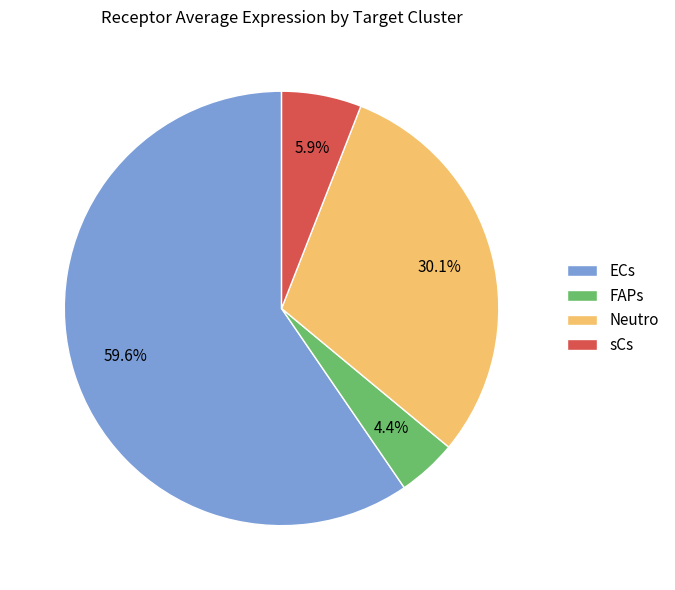

Is there any slice that represents more than half of the pie?

Yes